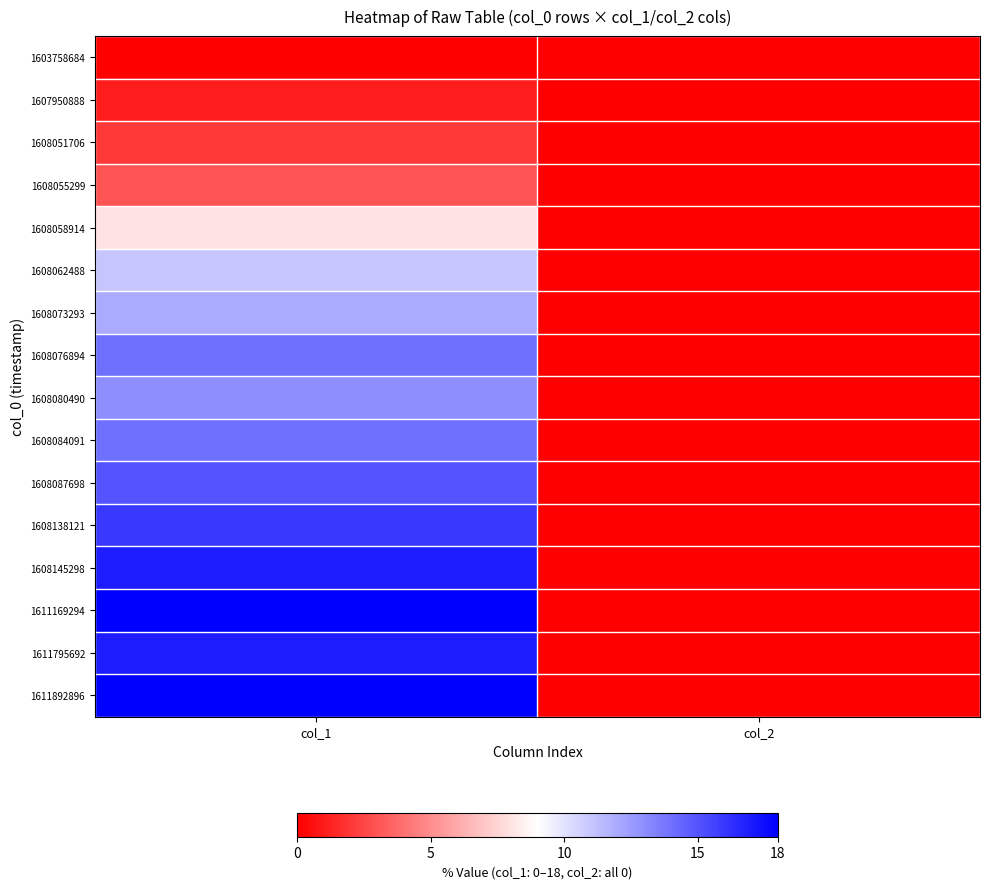

At how many categories does at least one series exceed 14?

1